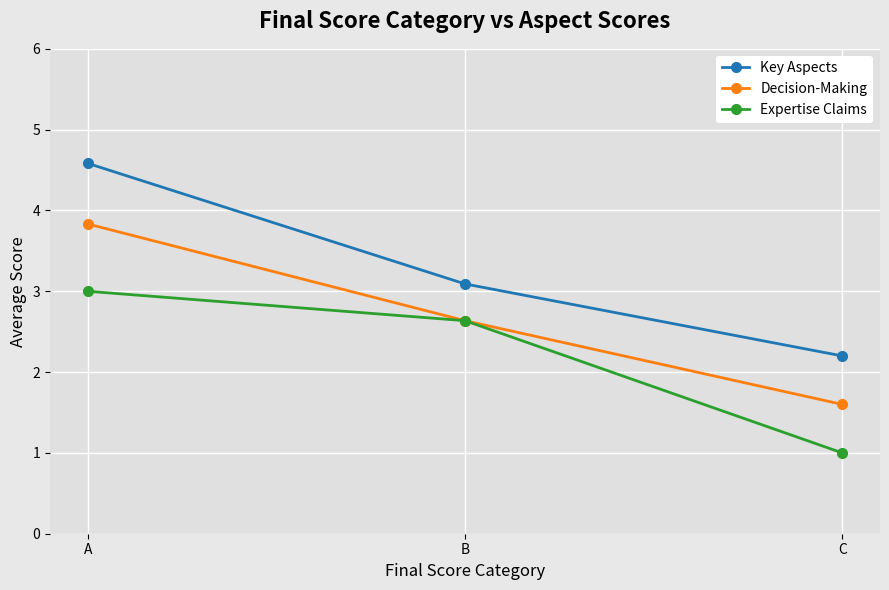

Which series changed the most between A and B?

Key Aspects